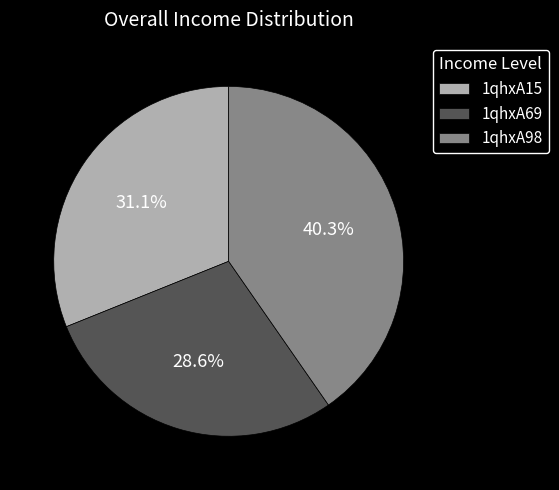

Rank the categories by value from lowest to highest.

1qhxA69, 1qhxA15, 1qhxA98